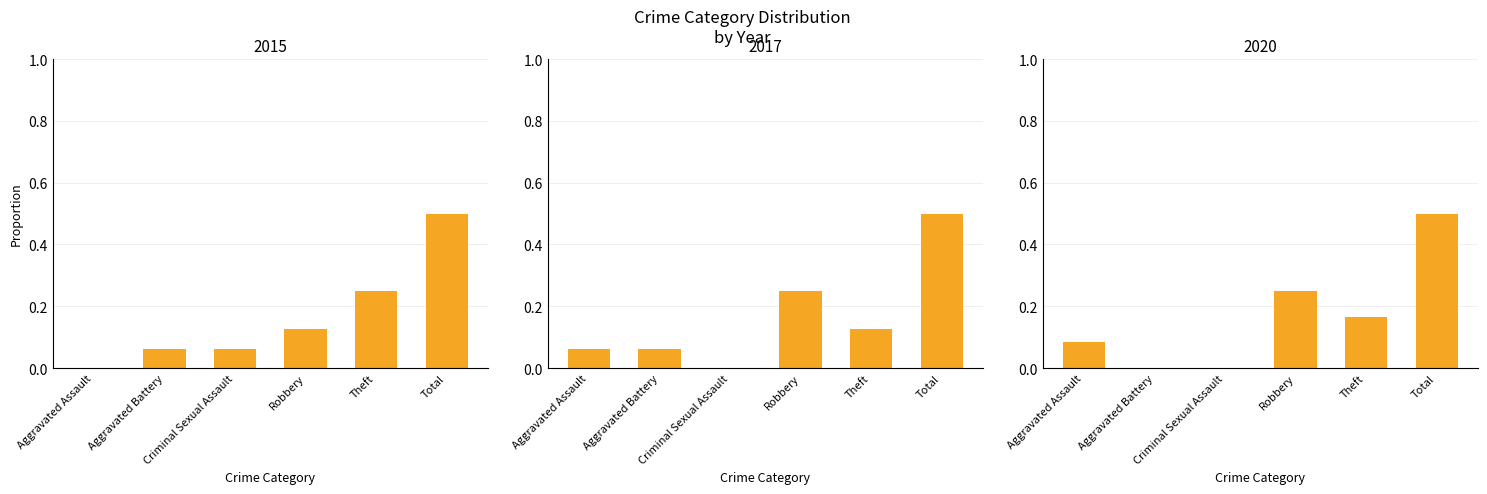

Reading left to right, extract all data points from this chart.

2015: Aggravated Assault=0.0	Aggravated Battery=0.1	Criminal Sexual Assault=0.1	Robbery=0.1	Theft=0.2	Total=0.5
2017: Aggravated Assault=0.1	Aggravated Battery=0.1	Criminal Sexual Assault=0.0	Robbery=0.2	Theft=0.1	Total=0.5
2020: Aggravated Assault=0.1	Aggravated Battery=0.0	Criminal Sexual Assault=0.0	Robbery=0.2	Theft=0.2	Total=0.5